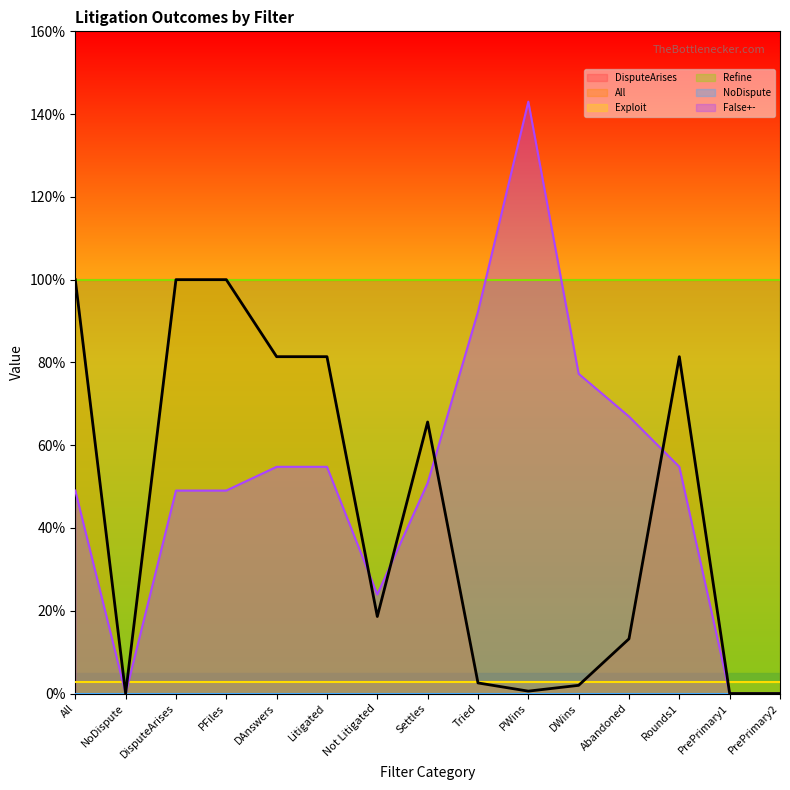

The value of Refine at Litigated is 1.0. True or false?

True